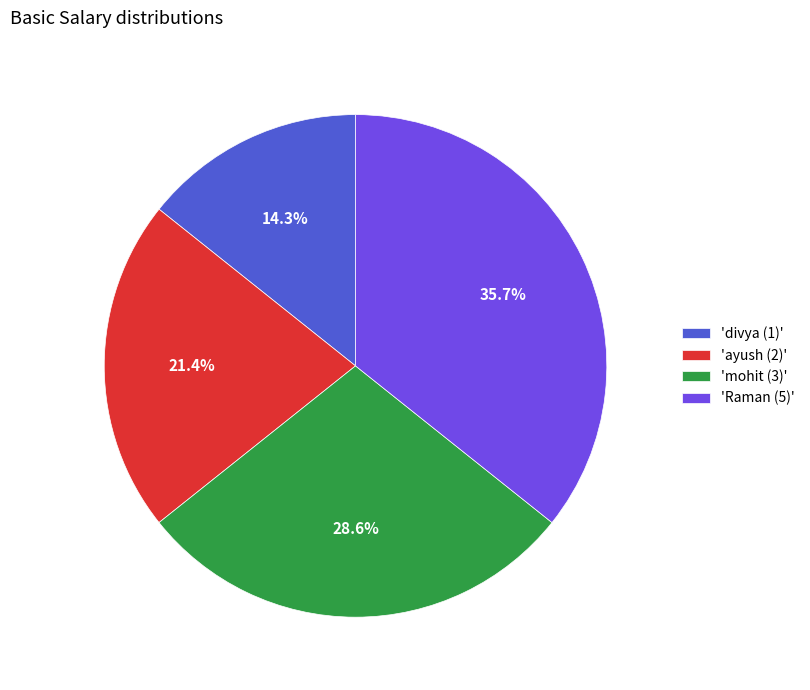

Rank the categories by value from highest to lowest.

'Raman (5)', 'mohit (3)', 'ayush (2)', 'divya (1)'